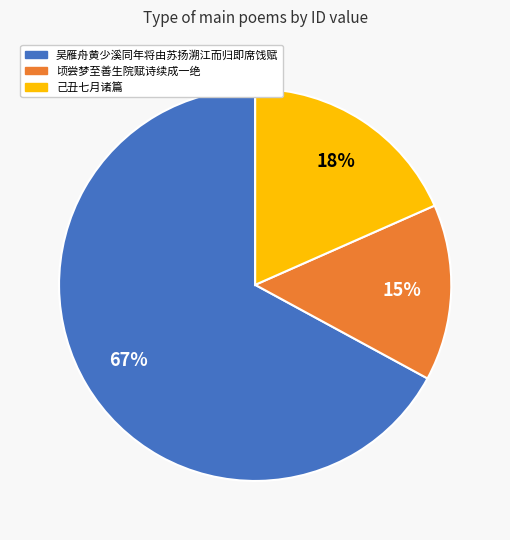

Is there a majority slice in this chart?

Yes